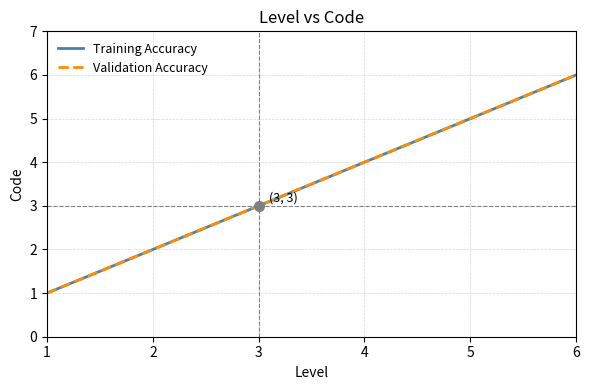

At which category is the sum across all series the highest?

6